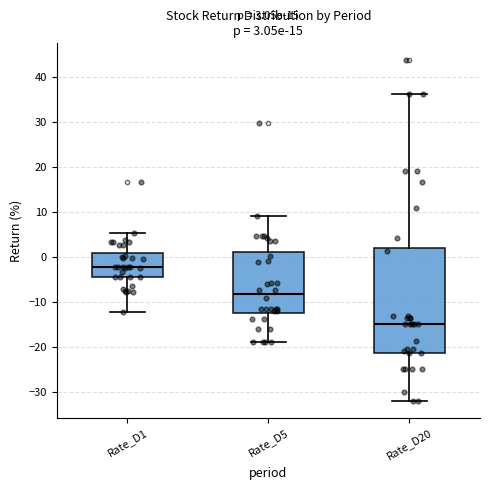

Which box's median line is the lowest?

Rate_D20